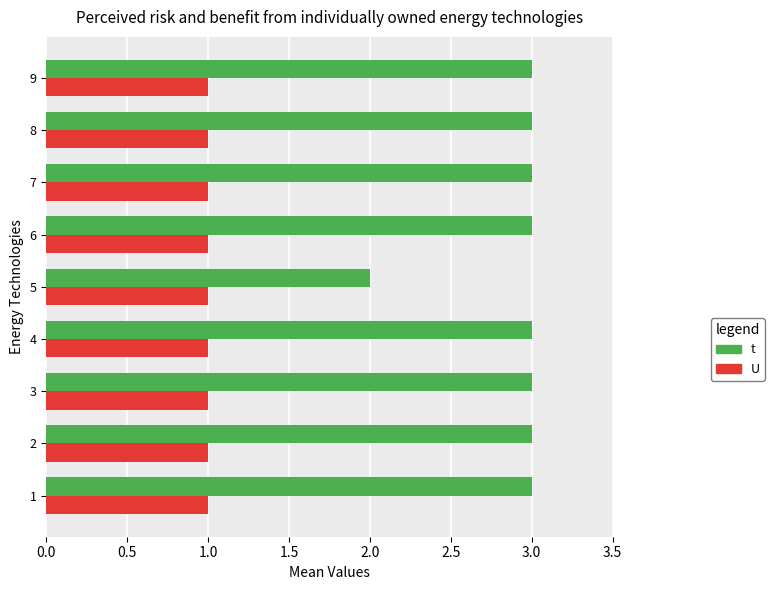

How many series are shown in this chart?

2